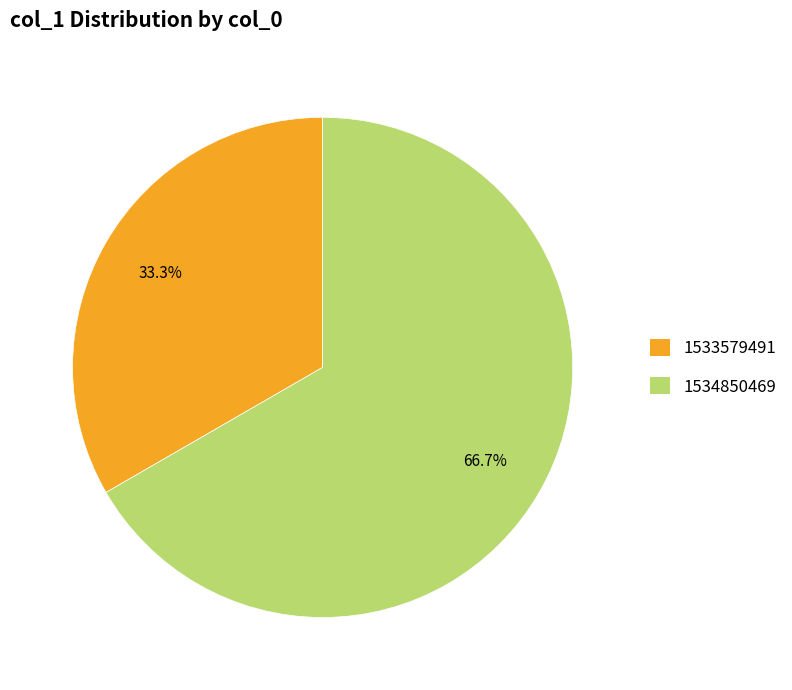

To the nearest percent, what is the difference between the largest and smallest slice percentages?

33%